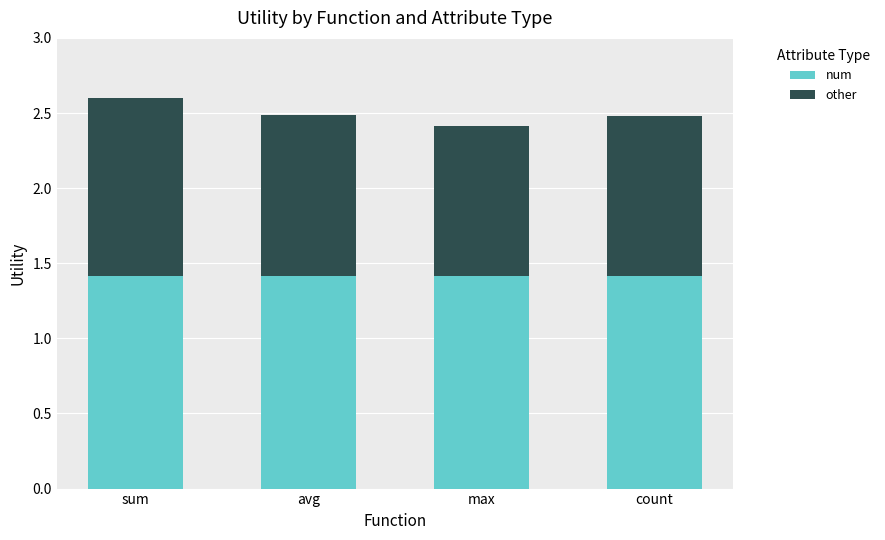

What is the total value across all series at max?

2.4